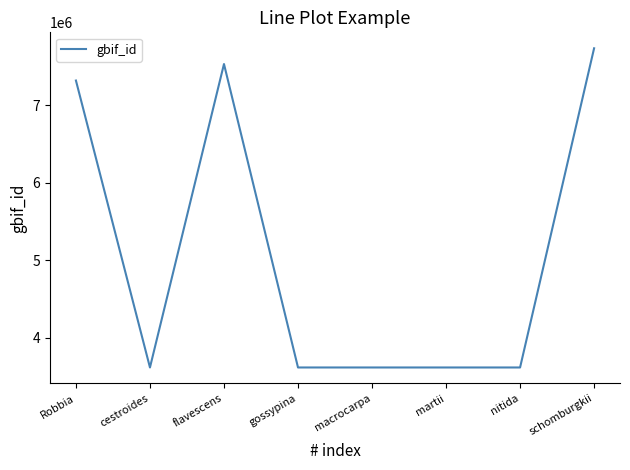

What is the average value?

5081733